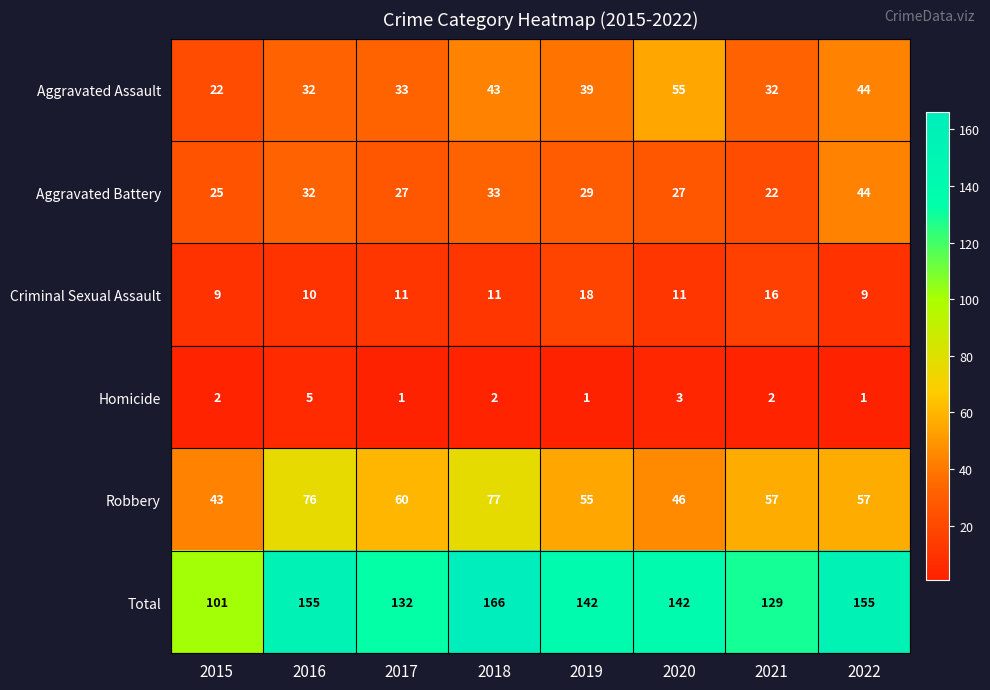

What is the lowest value of the Total series?

101